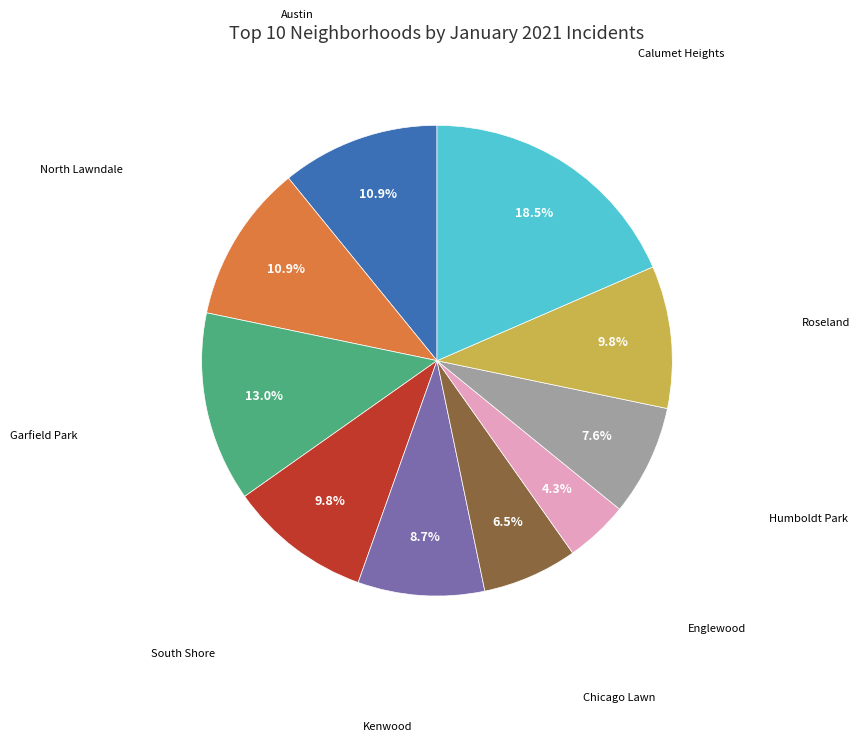

To the nearest percent, what is the difference between the largest and smallest slice percentages?

14%